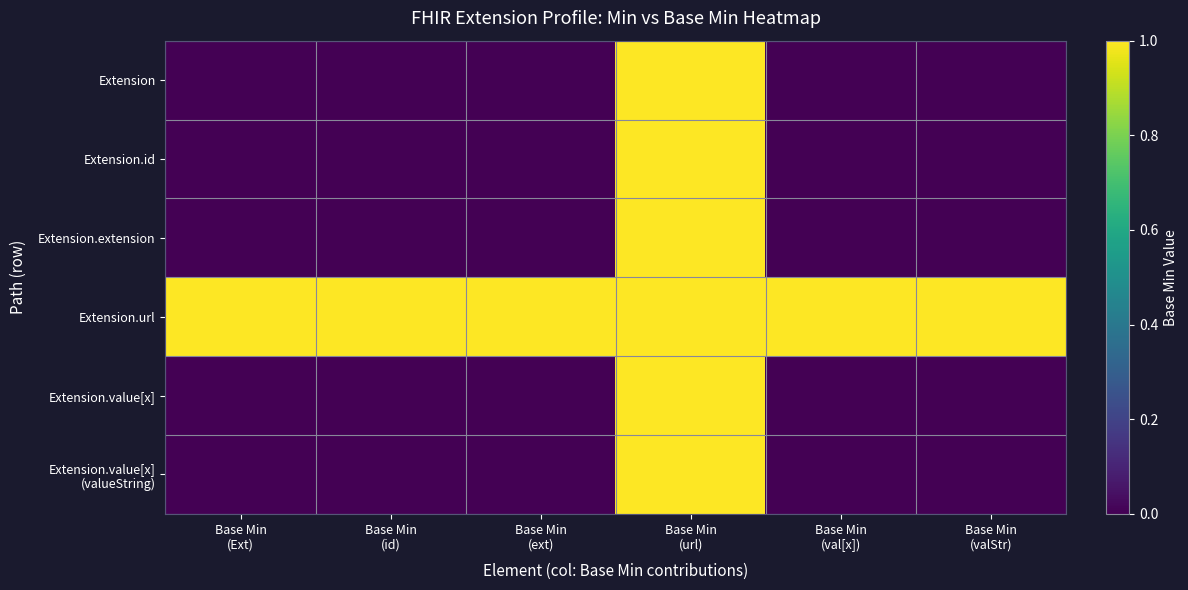

At which category is the sum across all series the highest?

Base Min
(url)